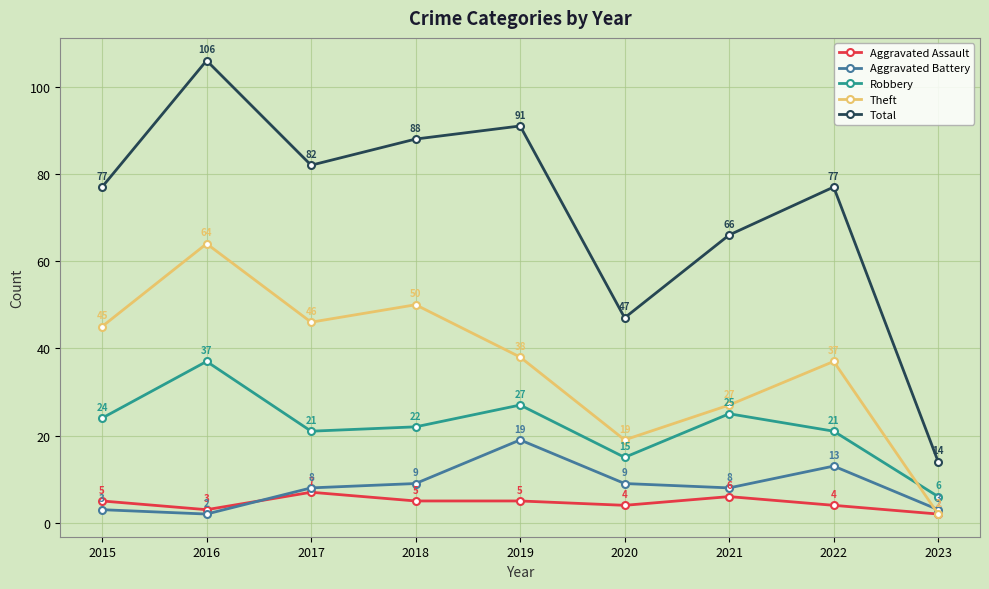

What is the highest value of the Total series?

106